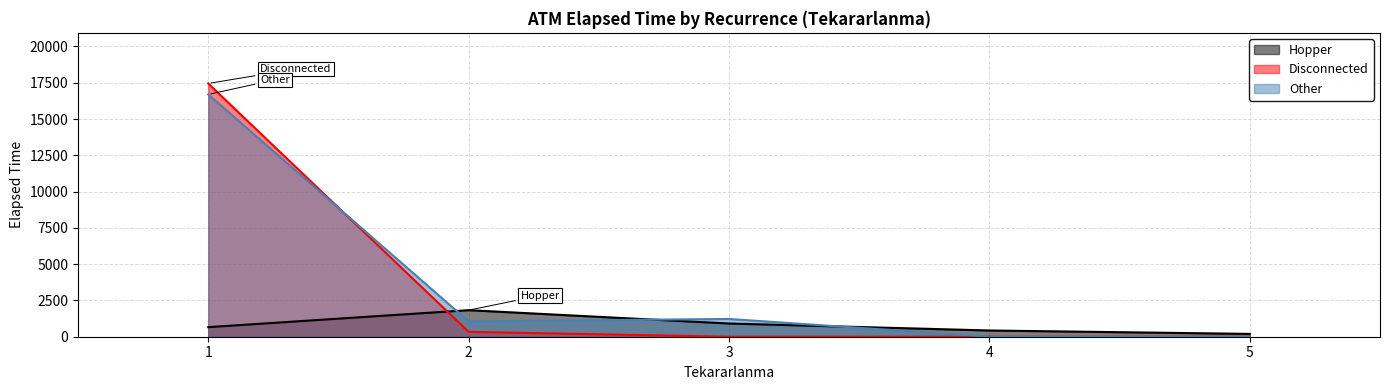

List the series in order of their peak value, highest first.

Disconnected, Other, Hopper